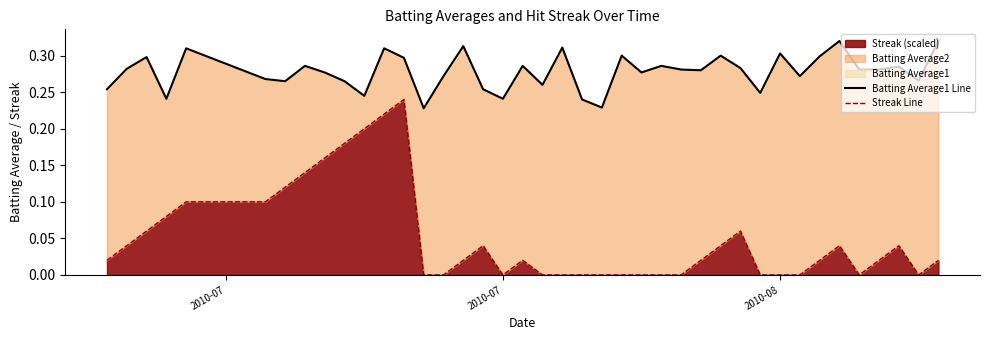

Count the Batting Average1 Line values in the range 0 to 1.

40